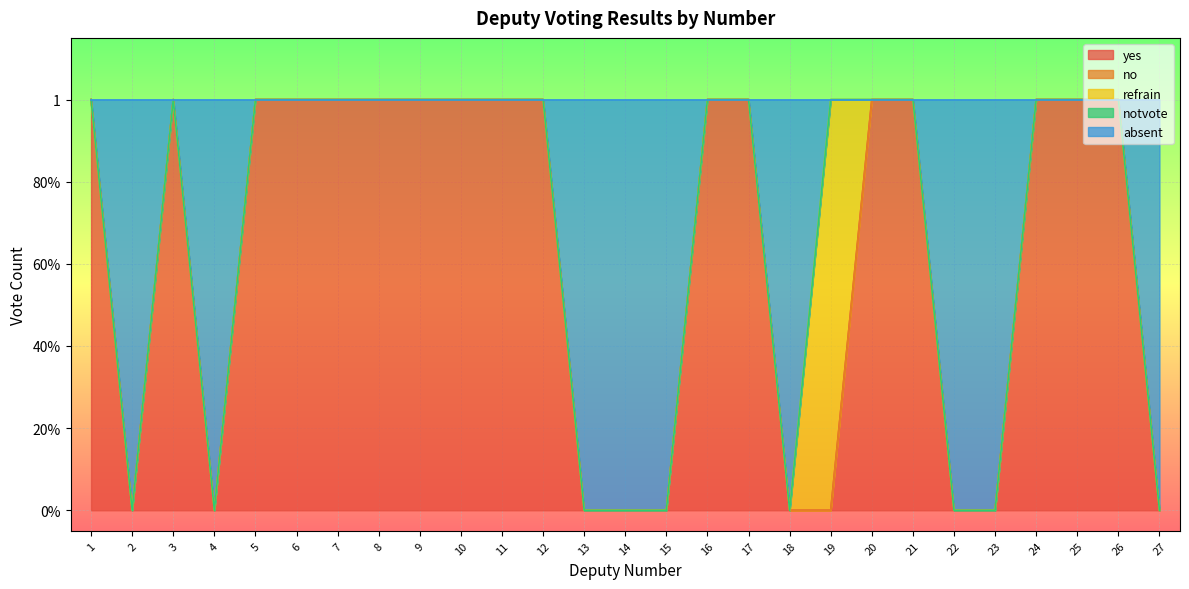

True or false: yes has a value of 0 at 18.

True